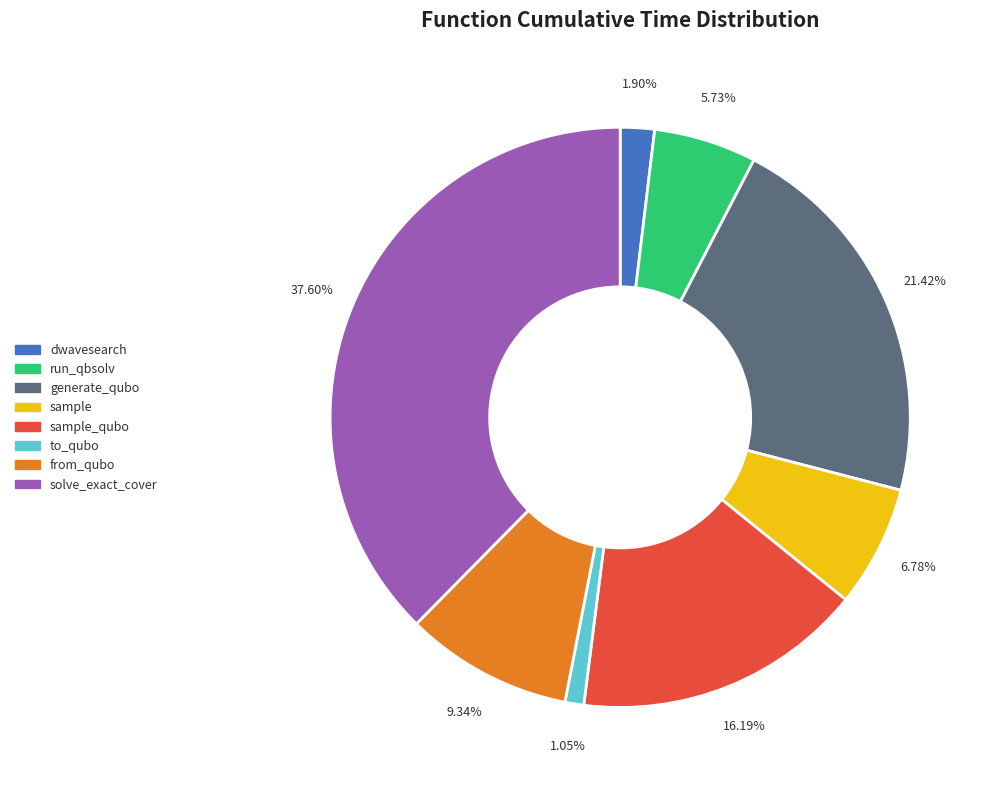

Is there a majority slice in this chart?

No